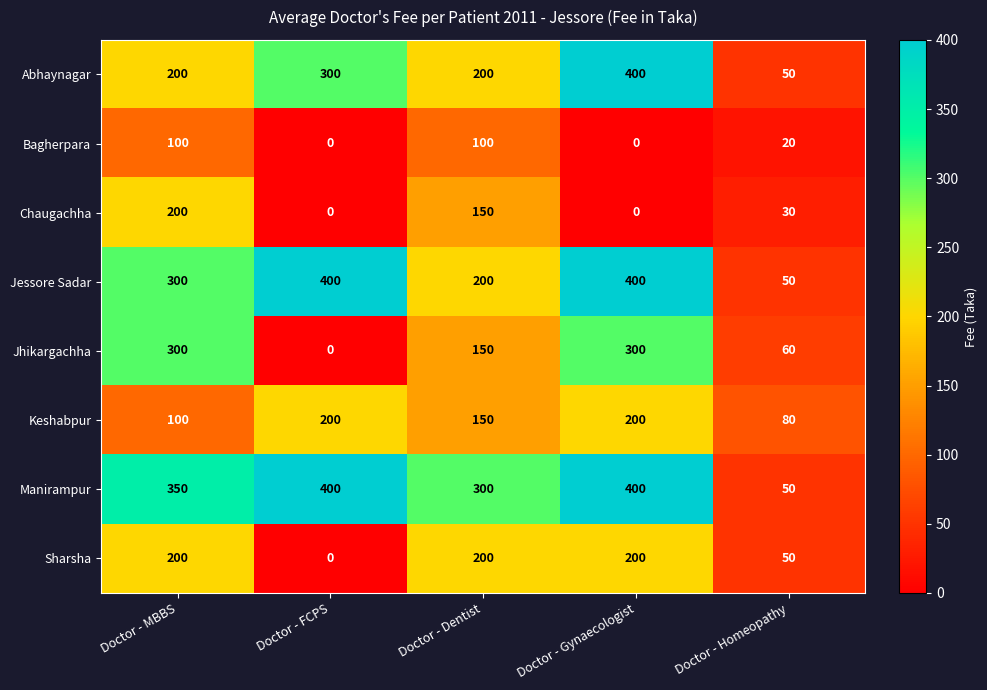

Which series has the largest total across all categories?

Manirampur